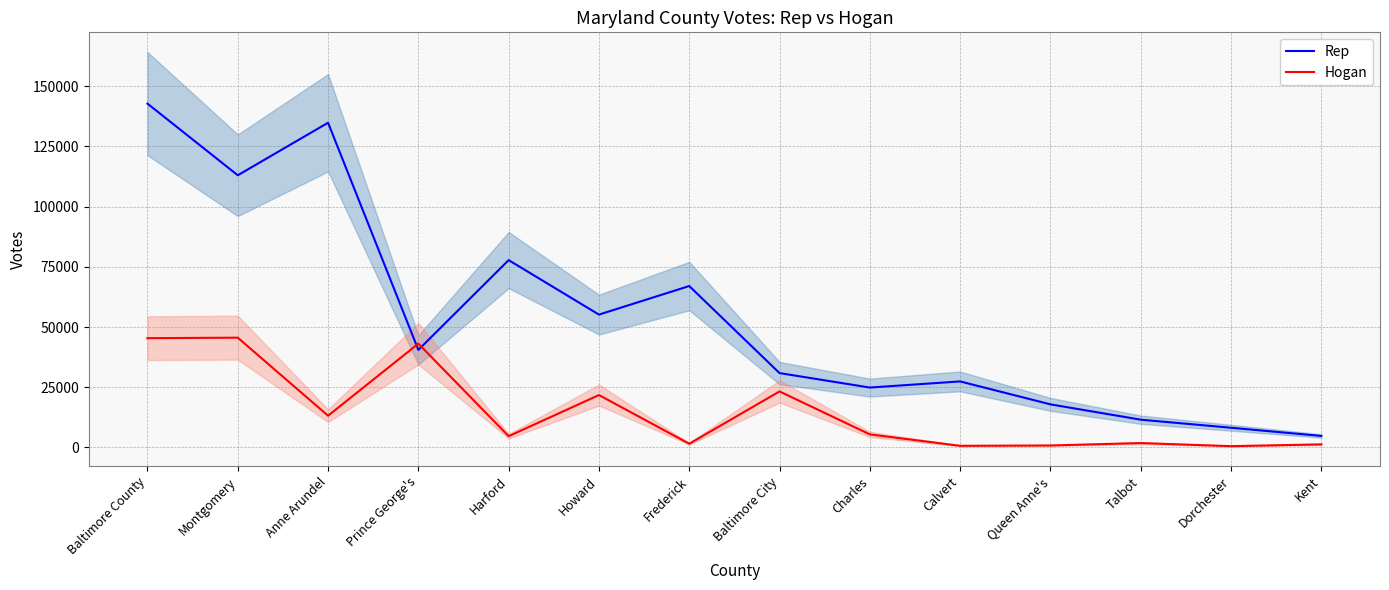

Rank the series by their average value, from lowest to highest.

Hogan, Rep